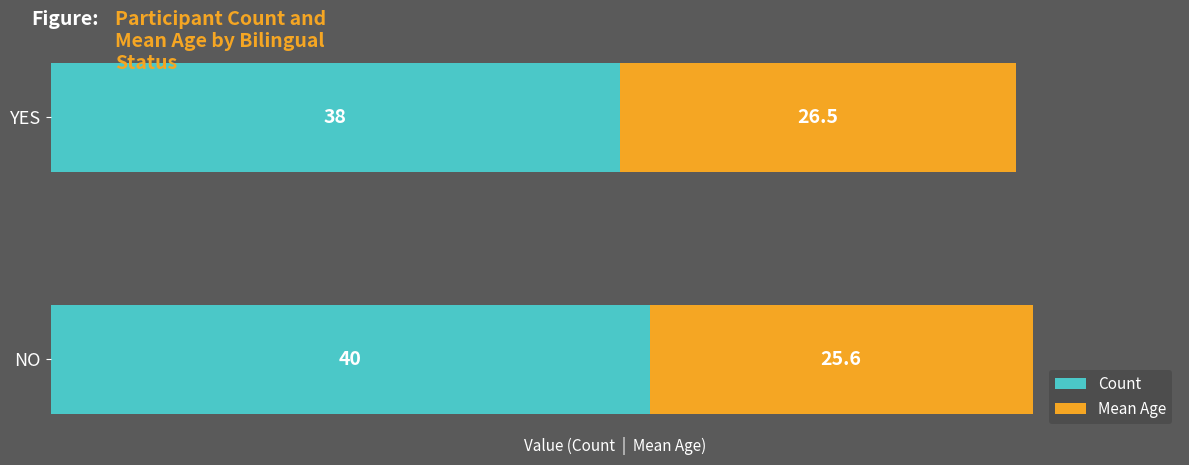

At which category is the sum across all series the highest?

NO